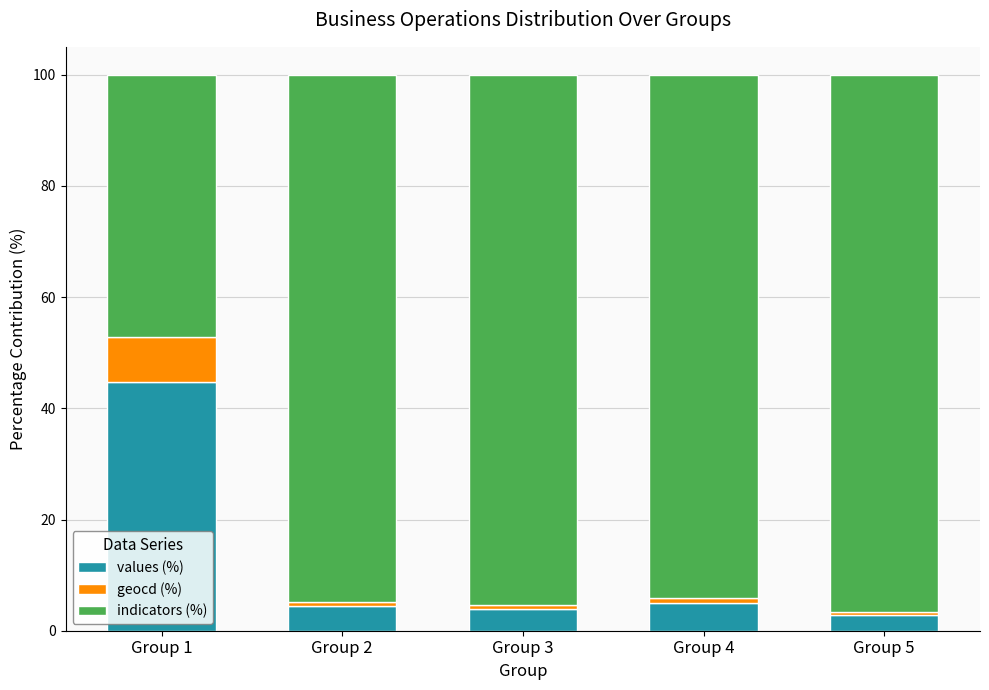

Where does the values (%) series first go above 4?

Group 1